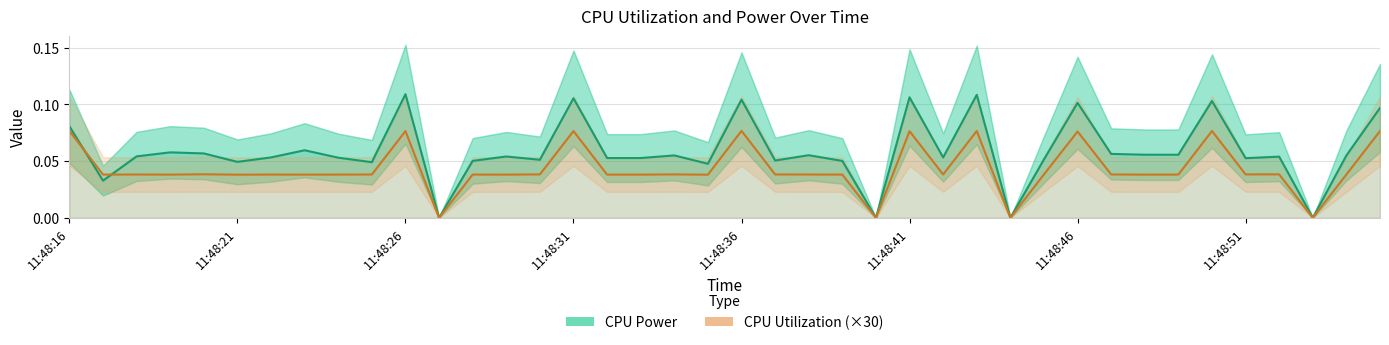

How many CPU Utilization (×30) values are between 0 and 1?

40